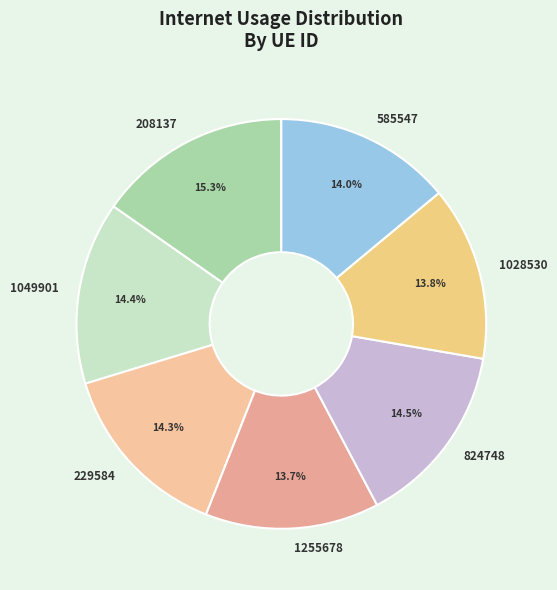

Does 1255678 represent more than half of the total?

No